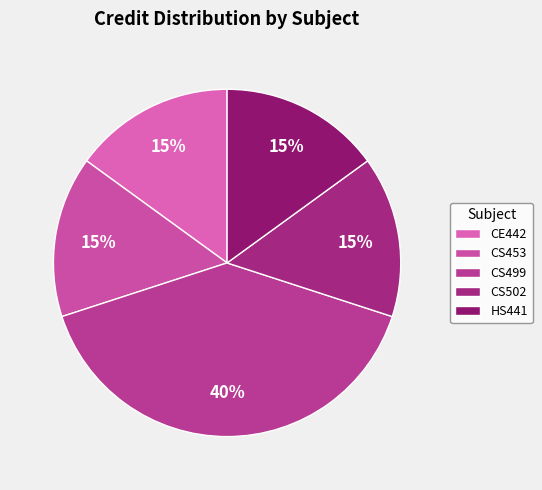

To the nearest percent, what percentage of the pie is CS499?

40%